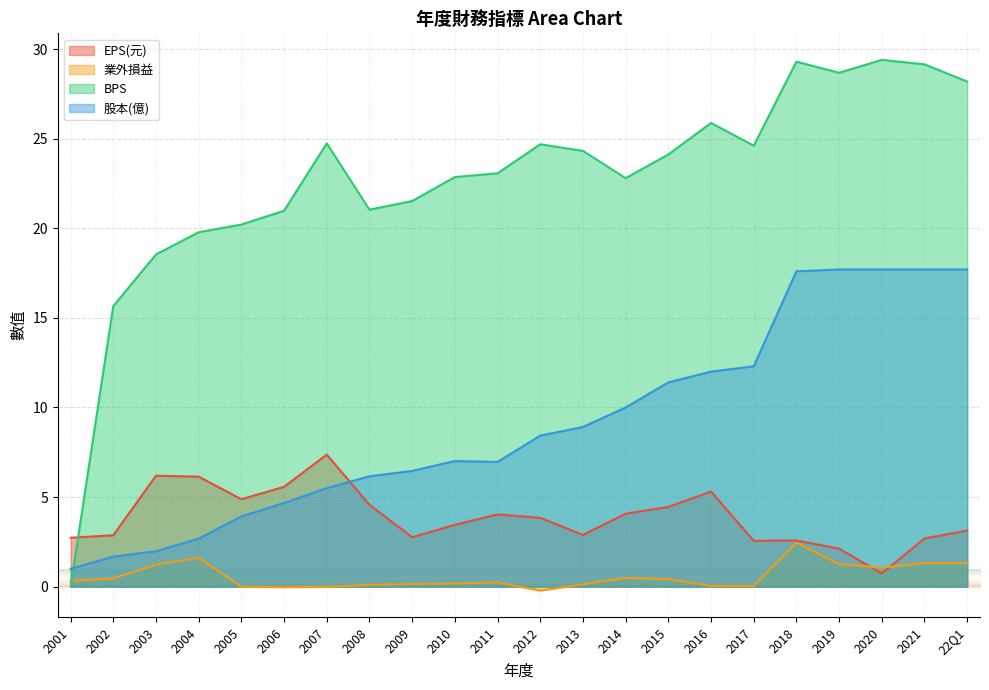

What is the label of the 22nd point from the left?

22Q1